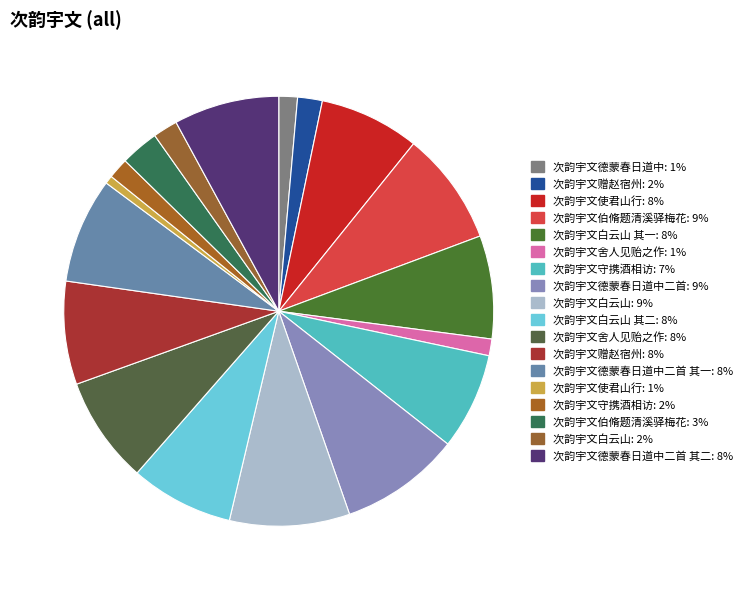

To the nearest percent, what is the difference between the largest and smallest slice percentages?

8%